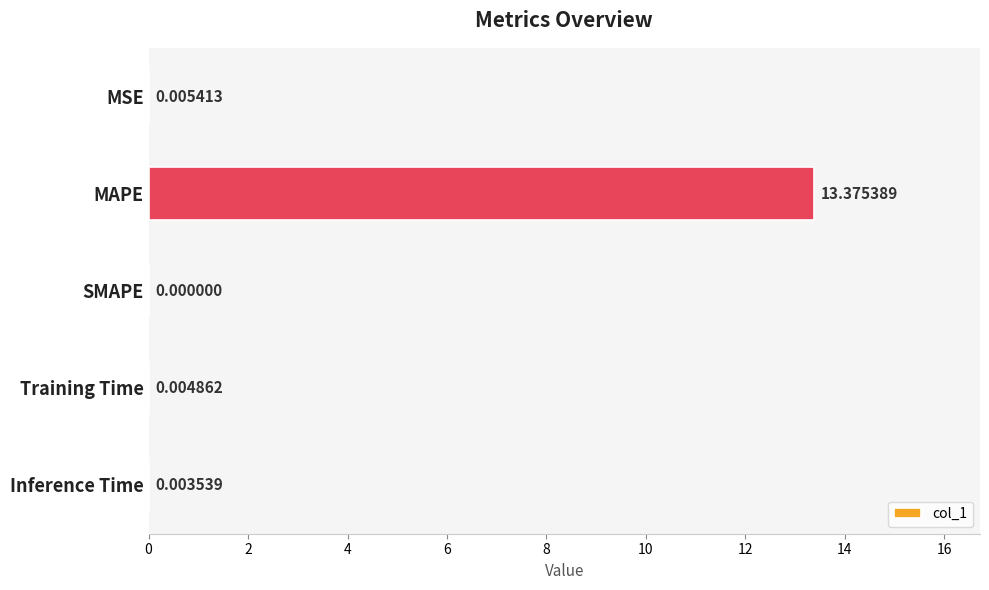

What is the sum of all values?

13.4